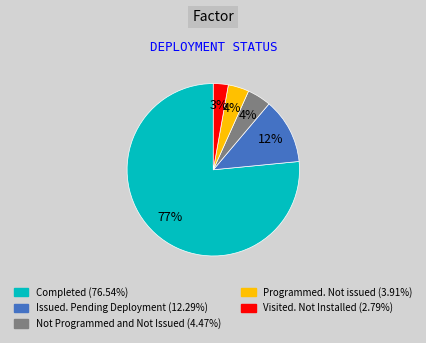

Is Completed (76.54%) the majority of the pie?

Yes